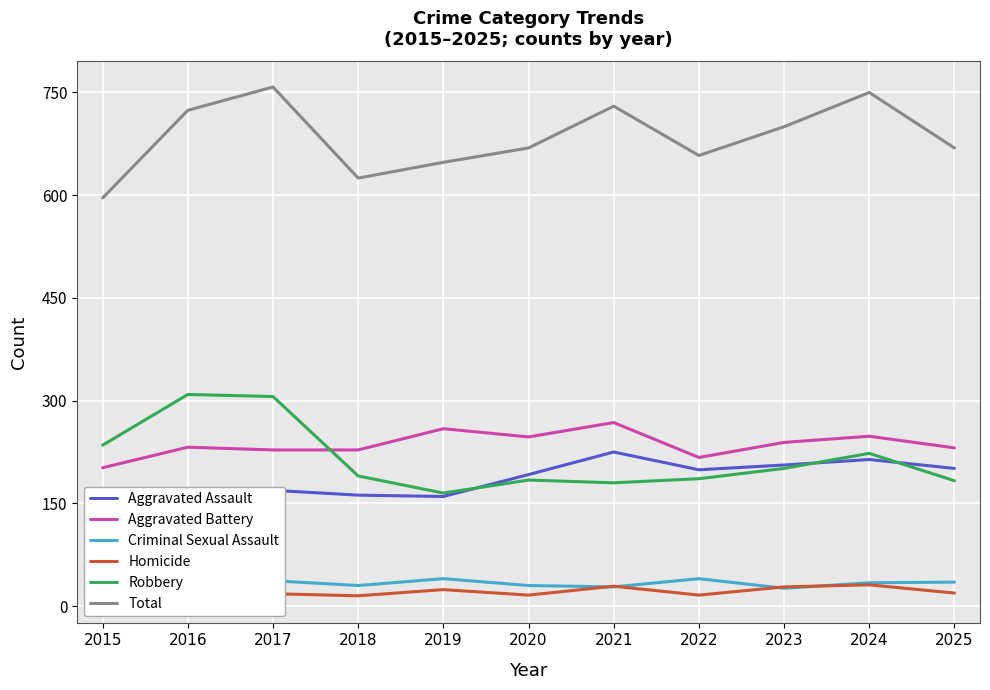

Between 2019 and 2023, which series saw the biggest shift?

Total